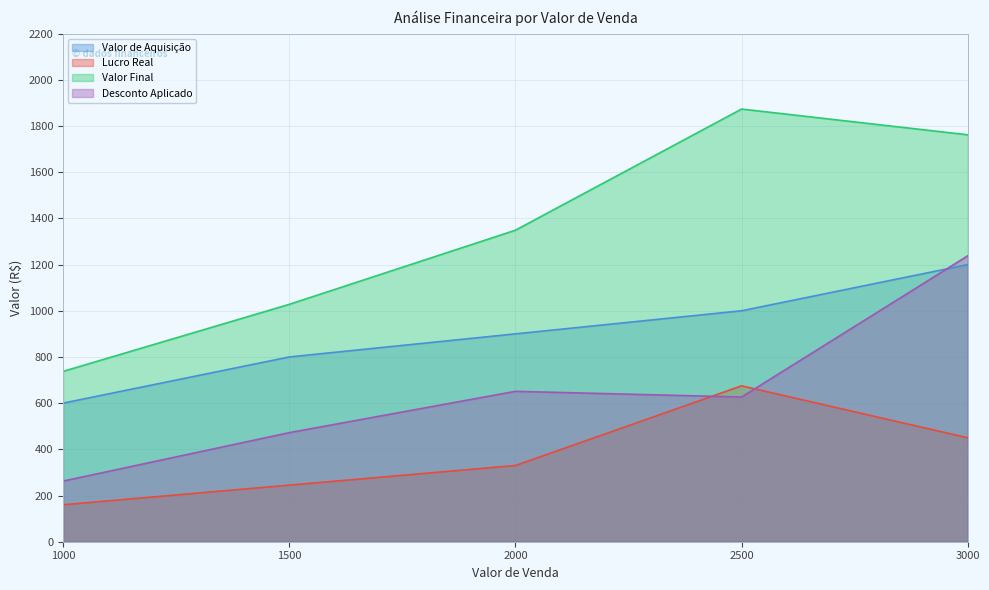

What is the sum of all Desconto Aplicado values?

3250.4